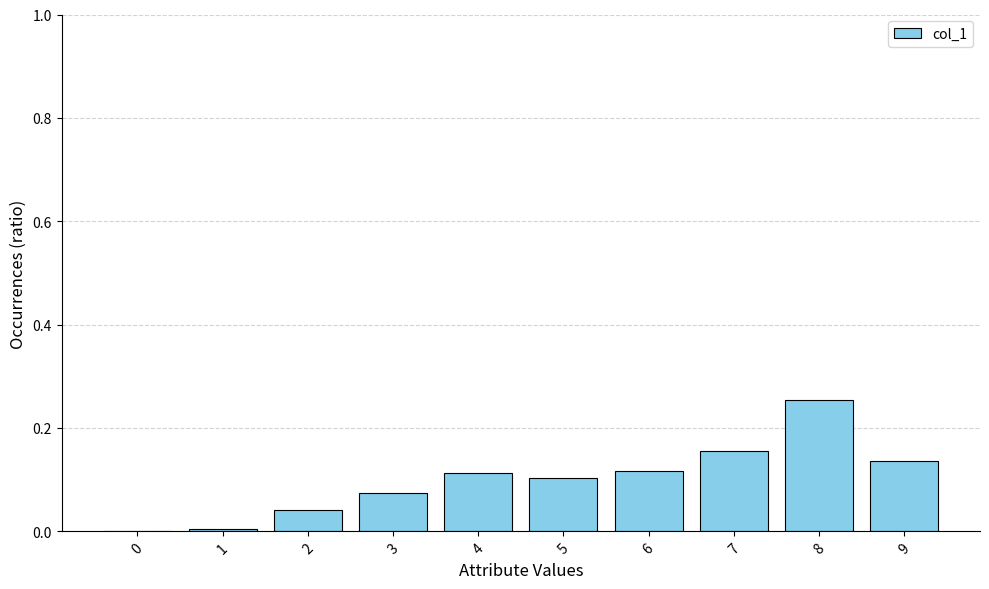

Which label corresponds to the largest value in the chart?

8